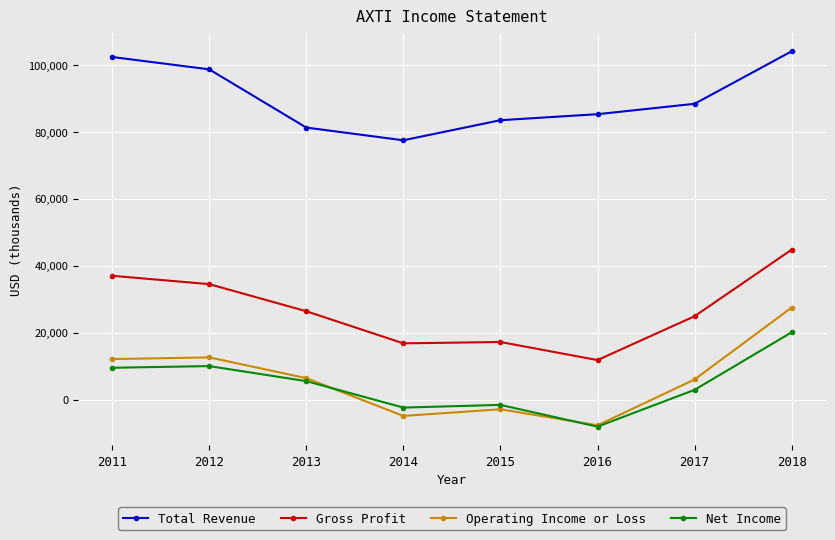

Which series changed the most between 2014 and 2018?

Operating Income or Loss